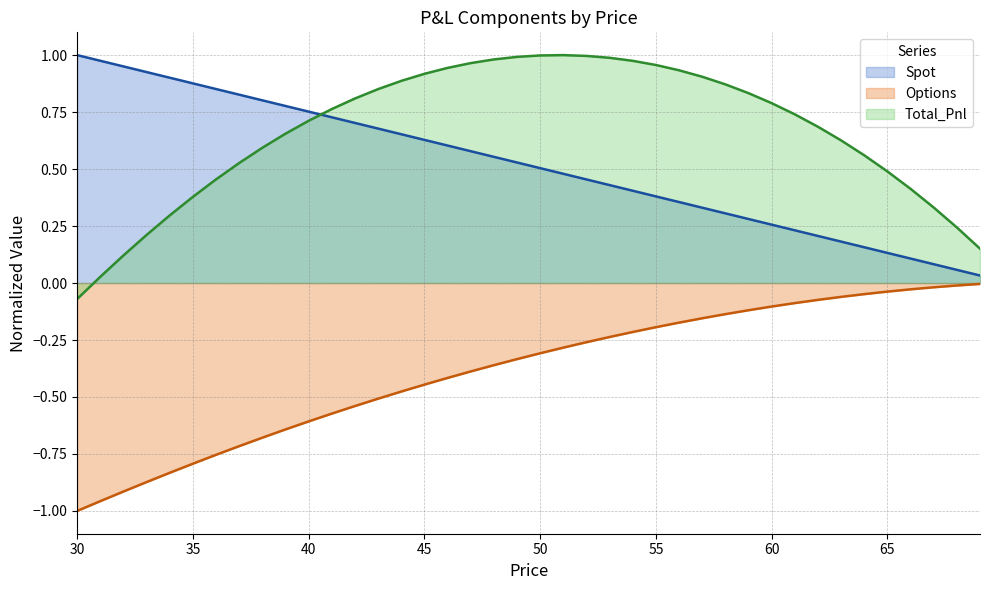

Is it true that Spot equals 0.1 at 66?

True